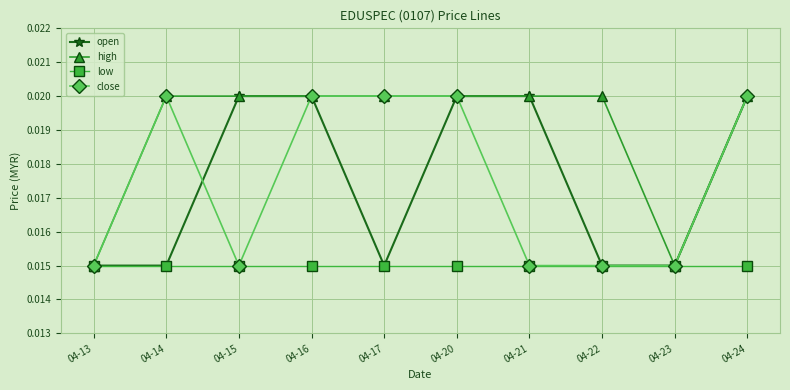

What are all the series names shown in the legend?

open, high, low, close